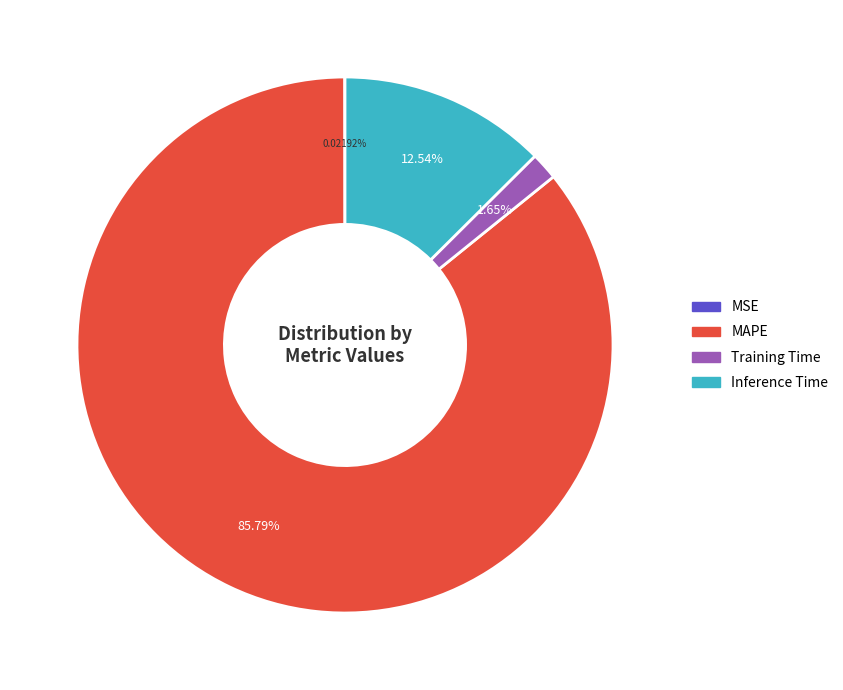

Is there a majority slice in this chart?

Yes